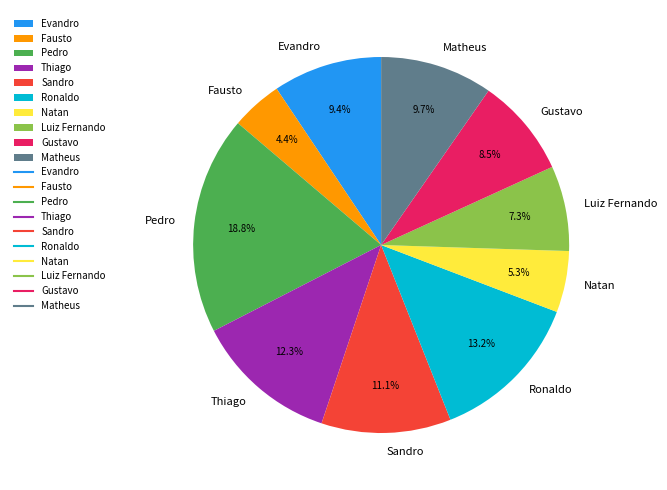

What percentage do Gustavo and Ronaldo together represent?

21.7%